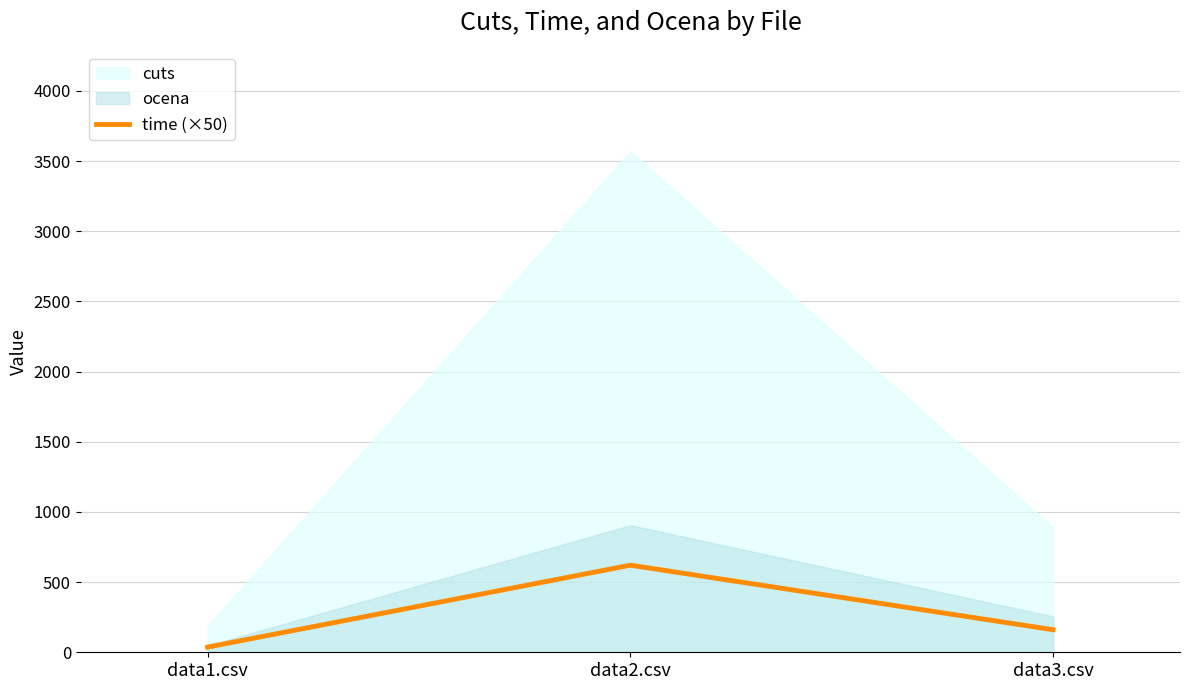

Does the chart display data point markers on the line(s)?

No